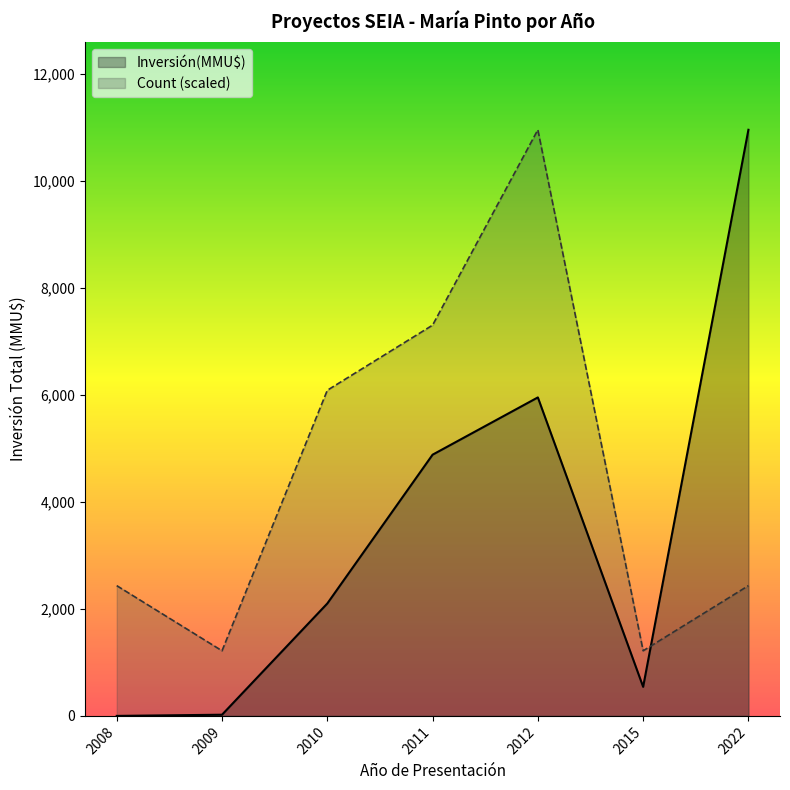

Which label corresponds to the largest value in the chart?

2022